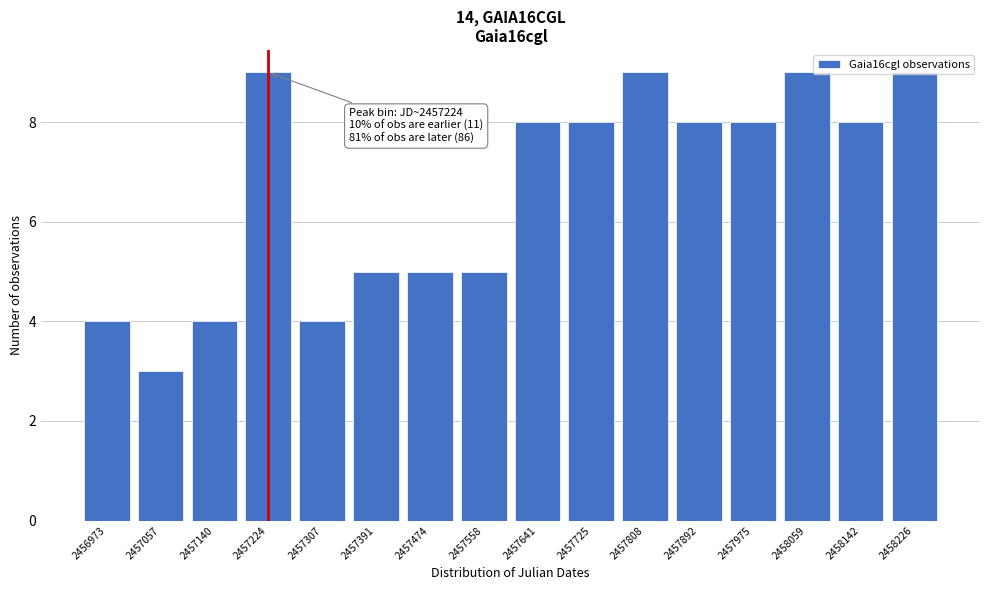

What is the average value?

7